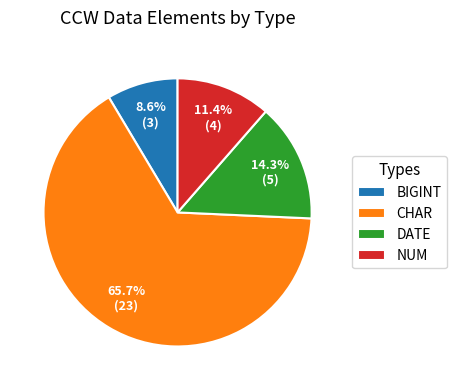

To the nearest percent, what percentage of the pie is NUM?

11%